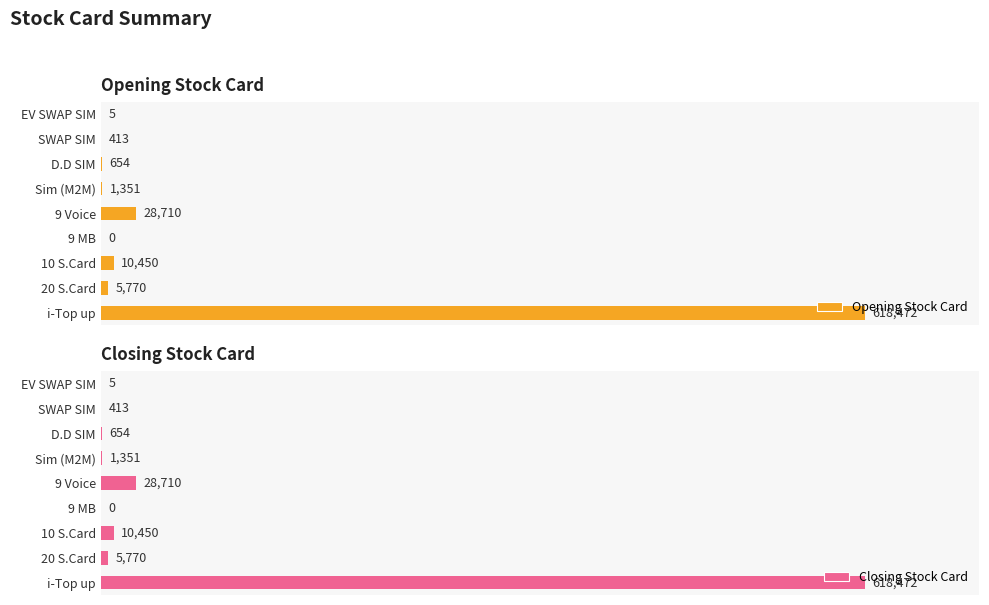

How many bars are there in total?

18